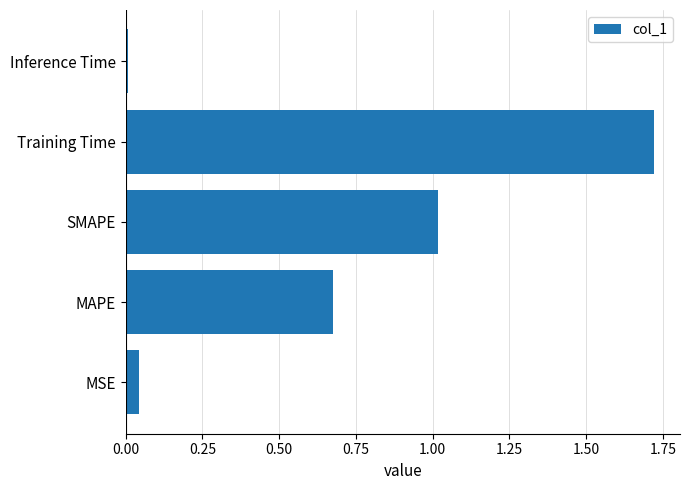

Which category has the lowest value across all series?

Inference Time